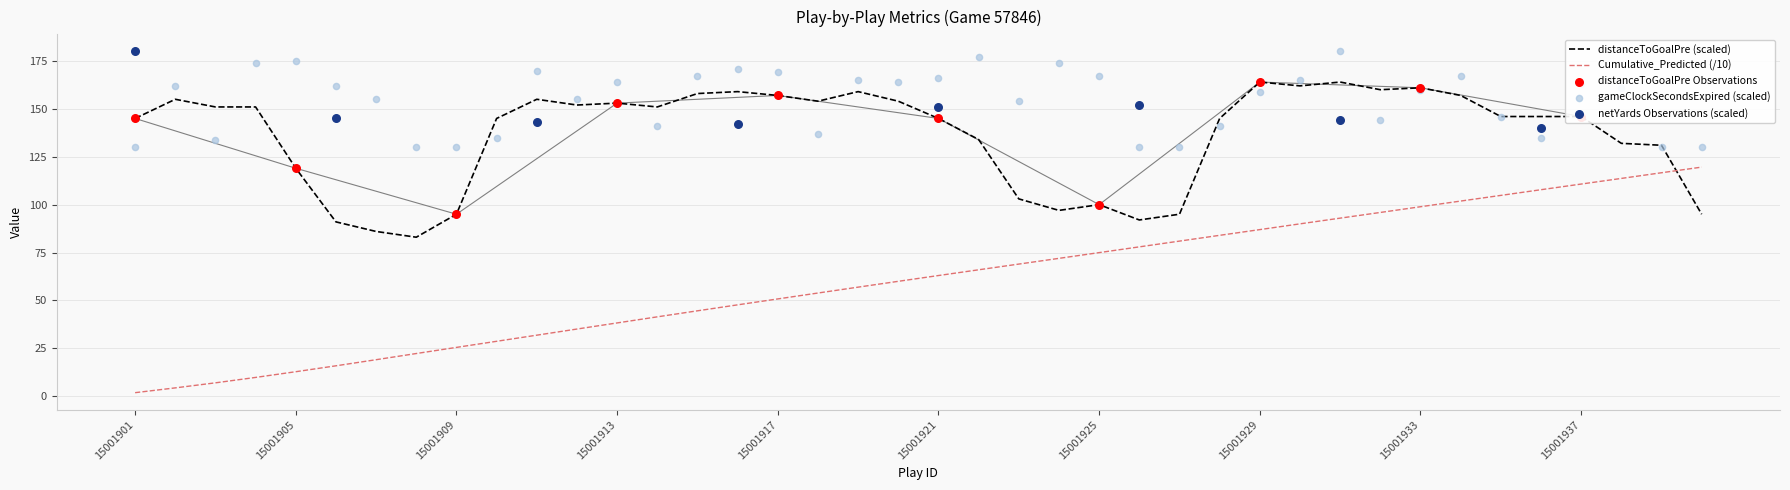

Which series has the widest spread of Y values?

Cumulative_Predicted